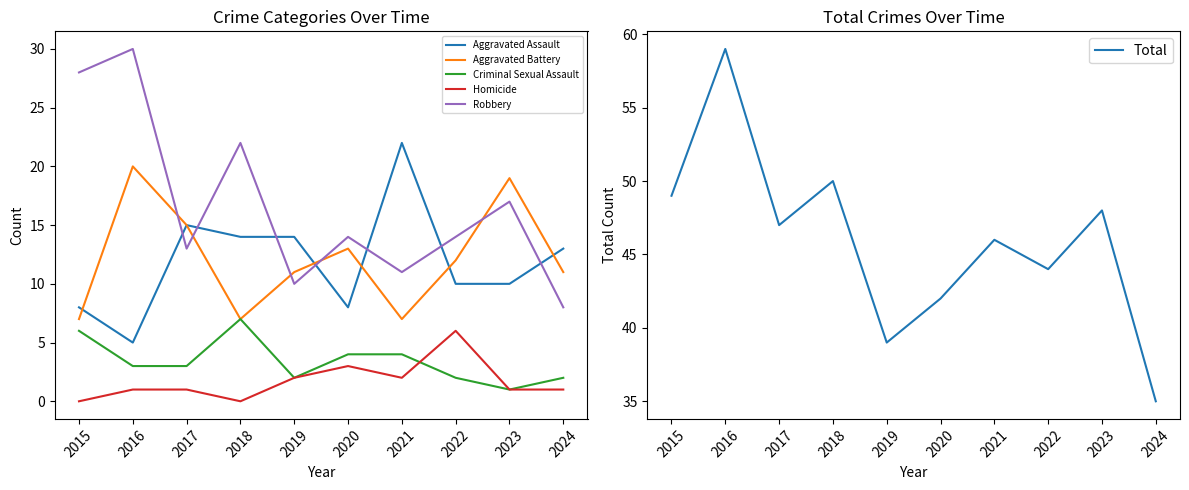

What is the sum of all Criminal Sexual Assault values?

34